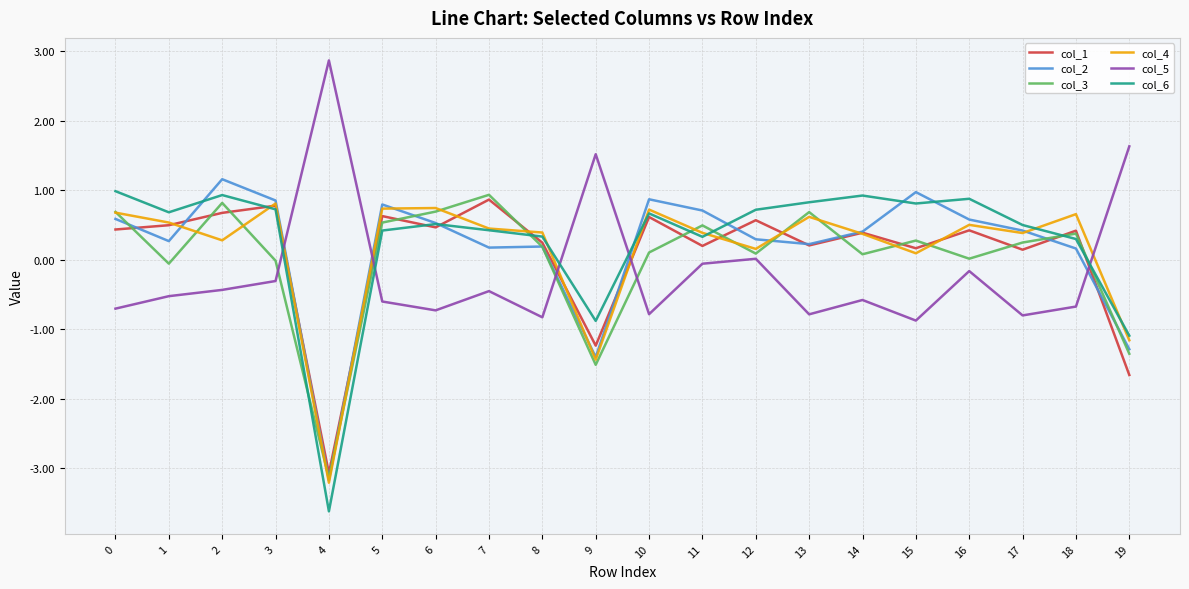

What is the total value across all series at 1?

1.4